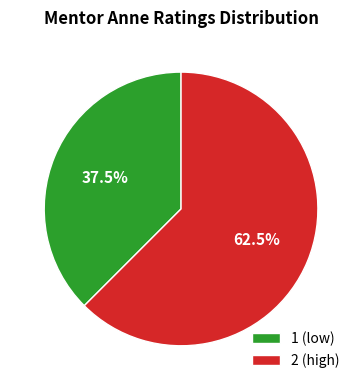

Combined, what portion of the pie is 1 (low) and 2 (high)?

100.0%